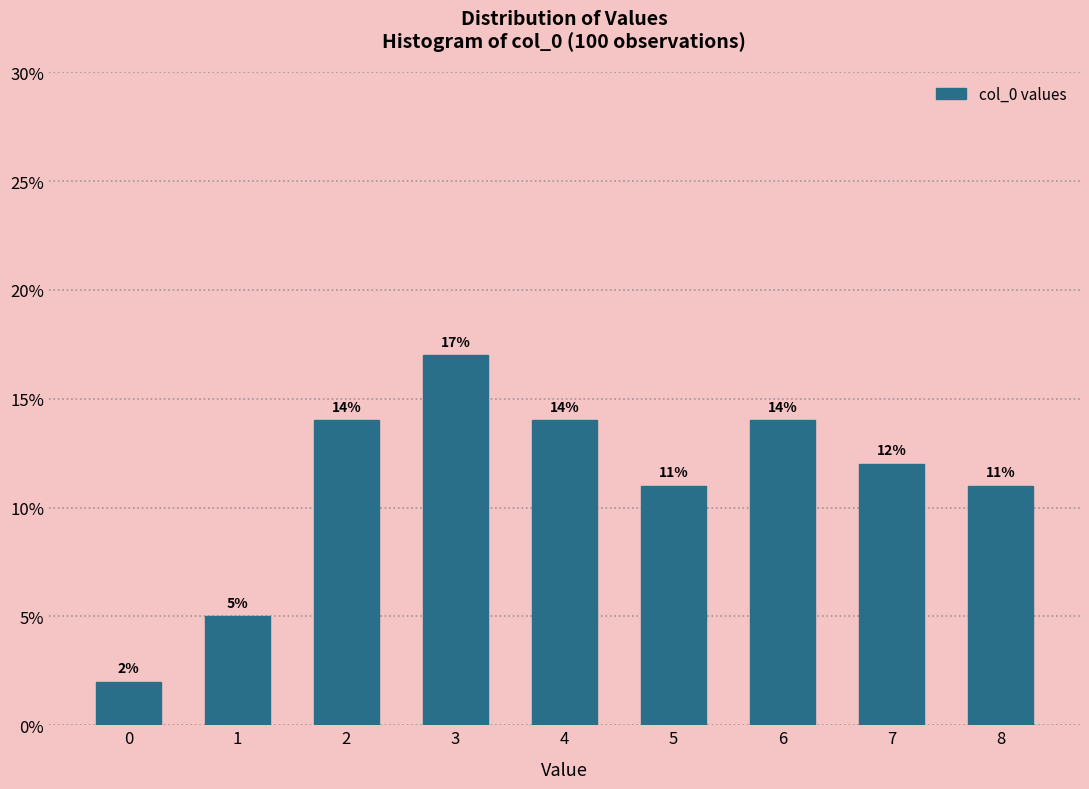

Reading left to right, transcribe all the data shown in this chart.

0=2.0	1=5.0	2=14.0	3=17.0	4=14.0	5=11.0	6=14.0	7=12.0	8=11.0